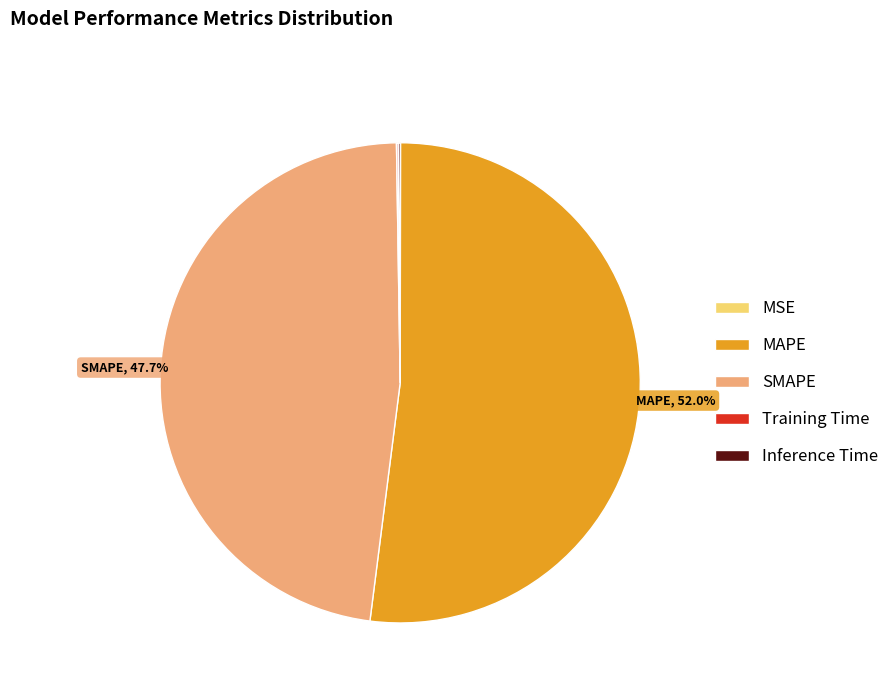

What is the largest slice in the pie chart?

MAPE